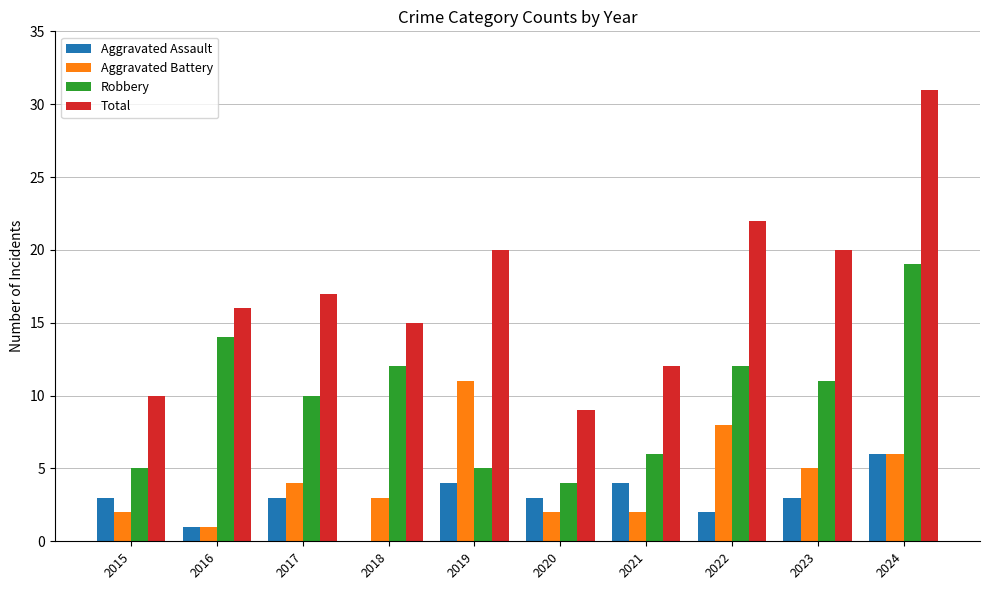

What is the average value of the Aggravated Battery series?

4